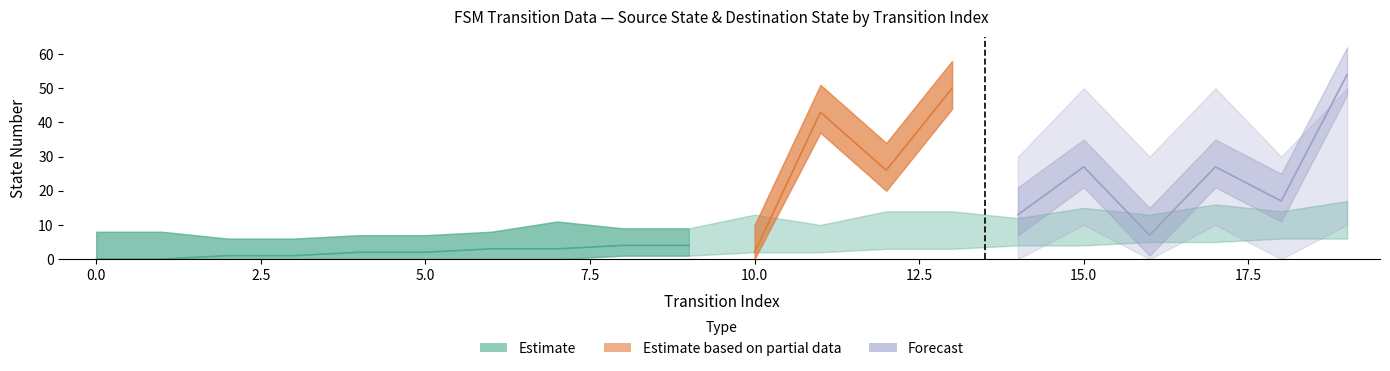

What is the difference between the second highest and second lowest values in the destination_state series?

50